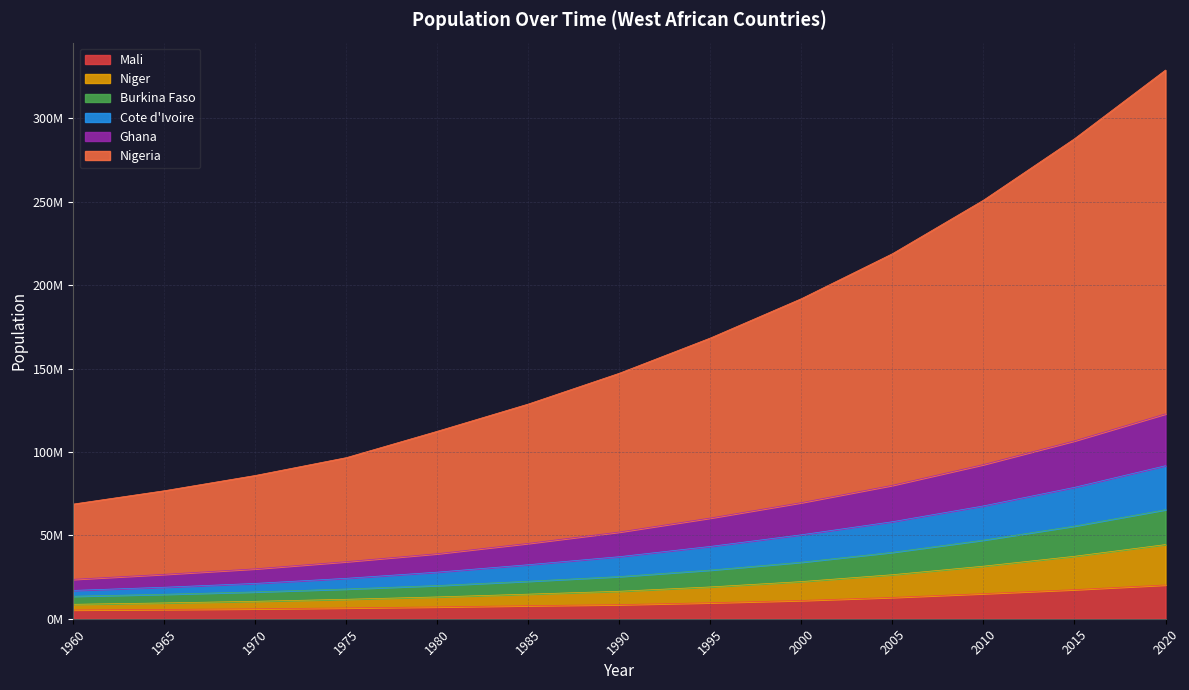

How many lines are shown in the chart?

6